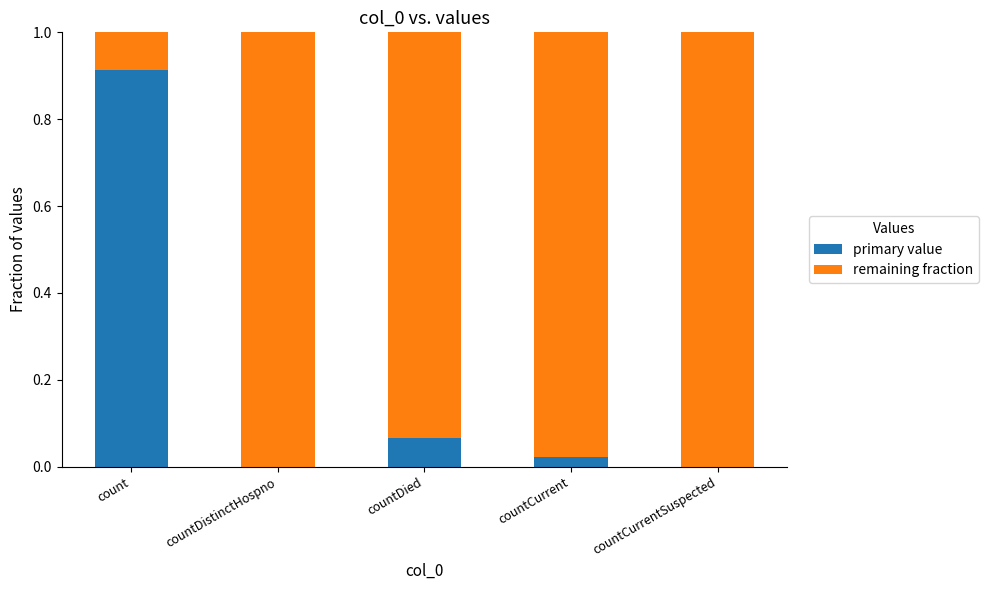

Which category has the highest value in the primary value series?

count